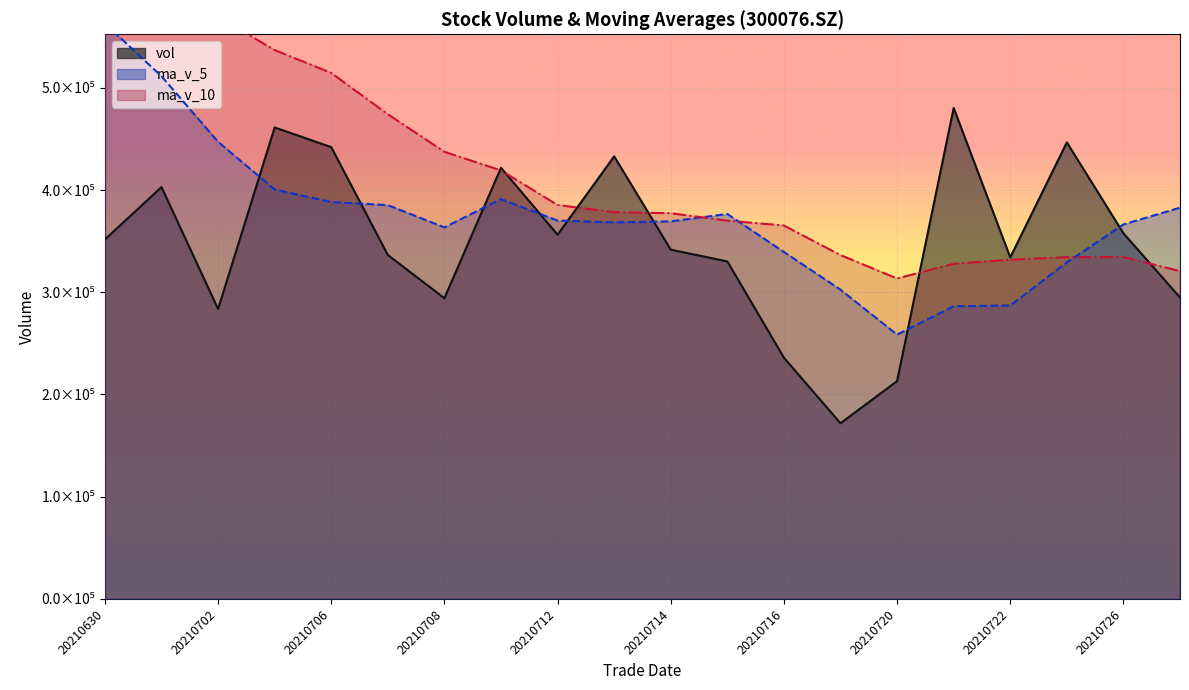

Is the value of ma_v_10 at 20210708 greater than the value of ma_v_5 at 20210715?

Yes